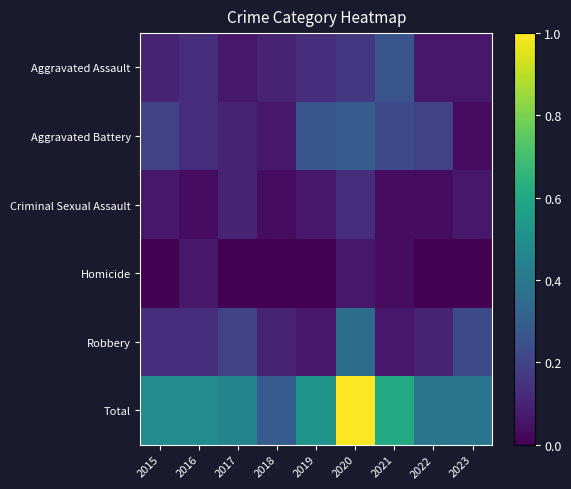

Which series has the widest spread of values?

Total